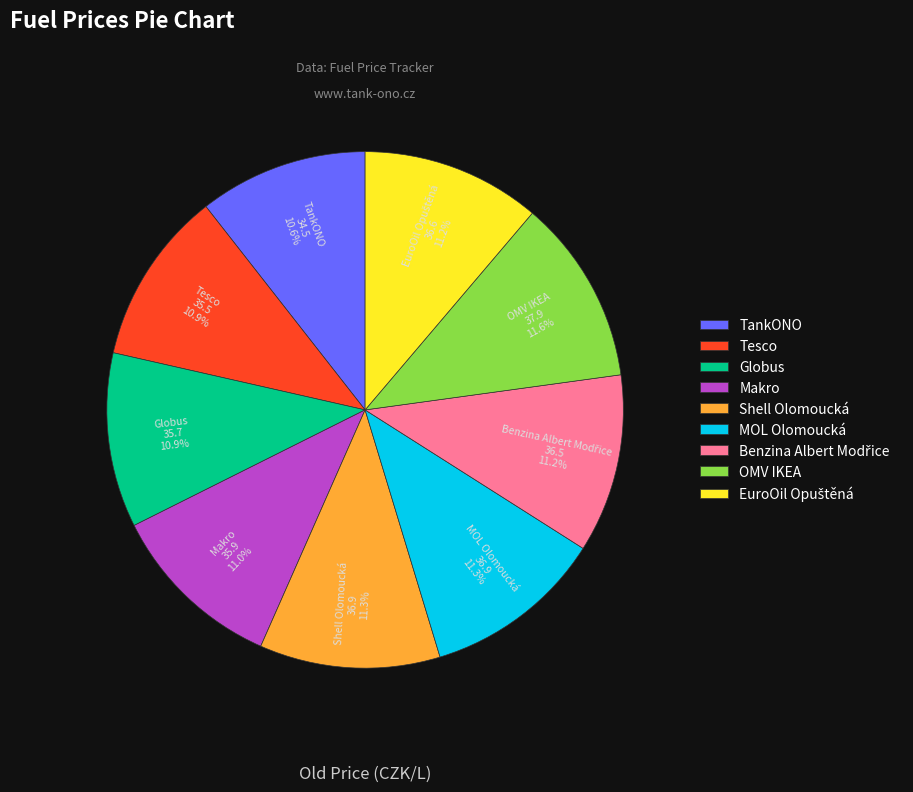

Is there a majority slice in this chart?

No